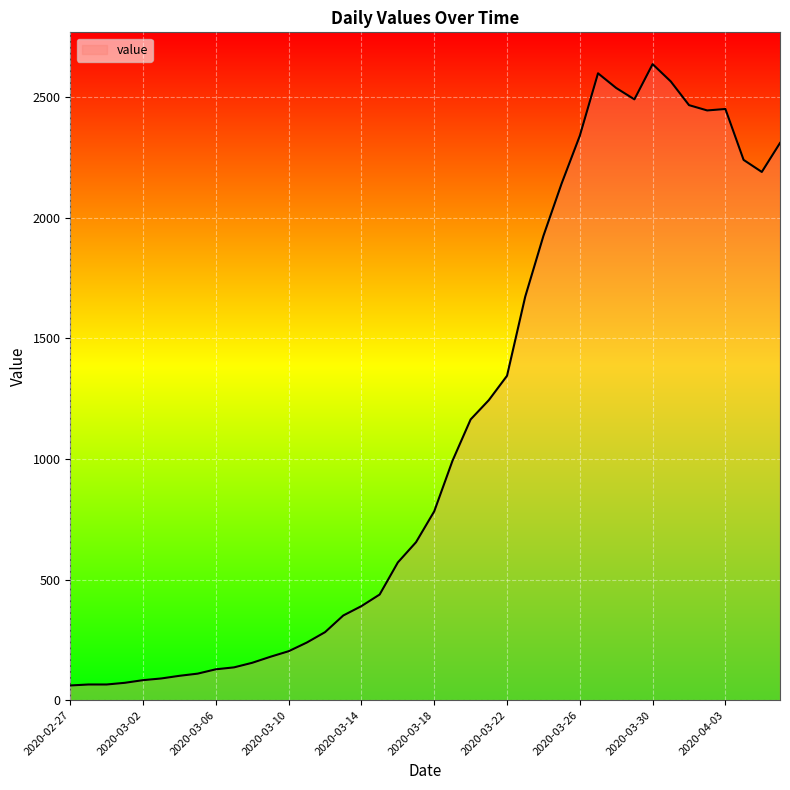

Count the number of categories in the chart.

40